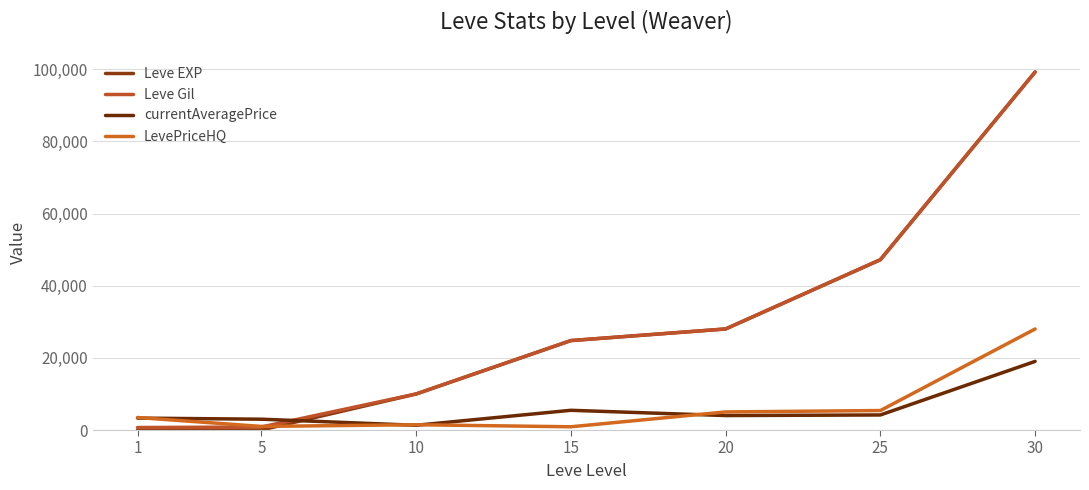

What value does the Leve Gil series have at 20?

28010